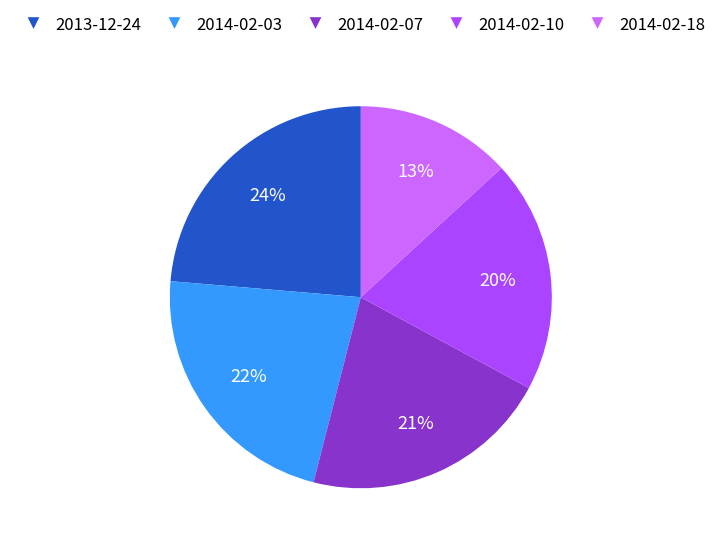

Which category has the biggest portion of the pie?

2013-12-24